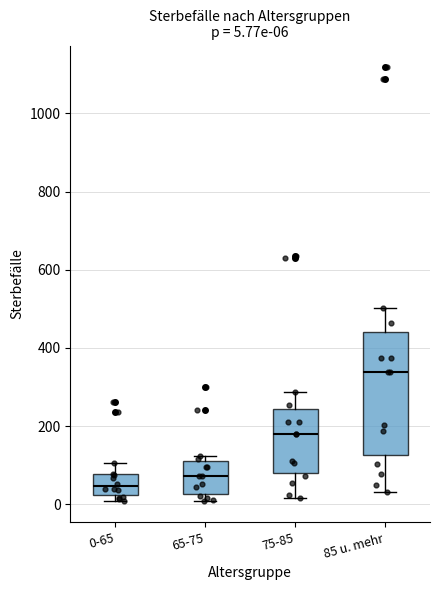

Which box's median line is the lowest?

0-65